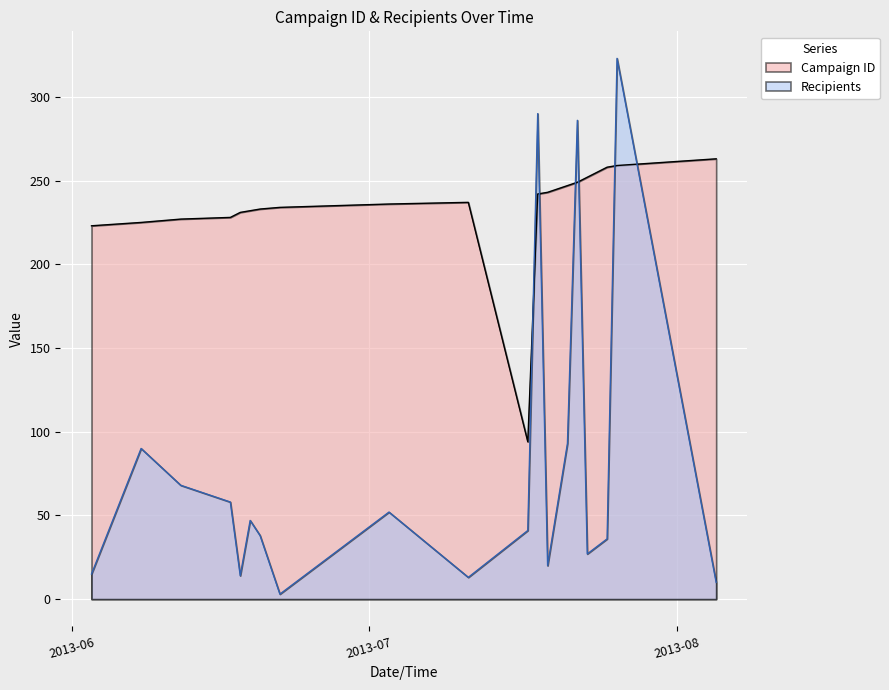

What is the maximum value shown in the chart?

323